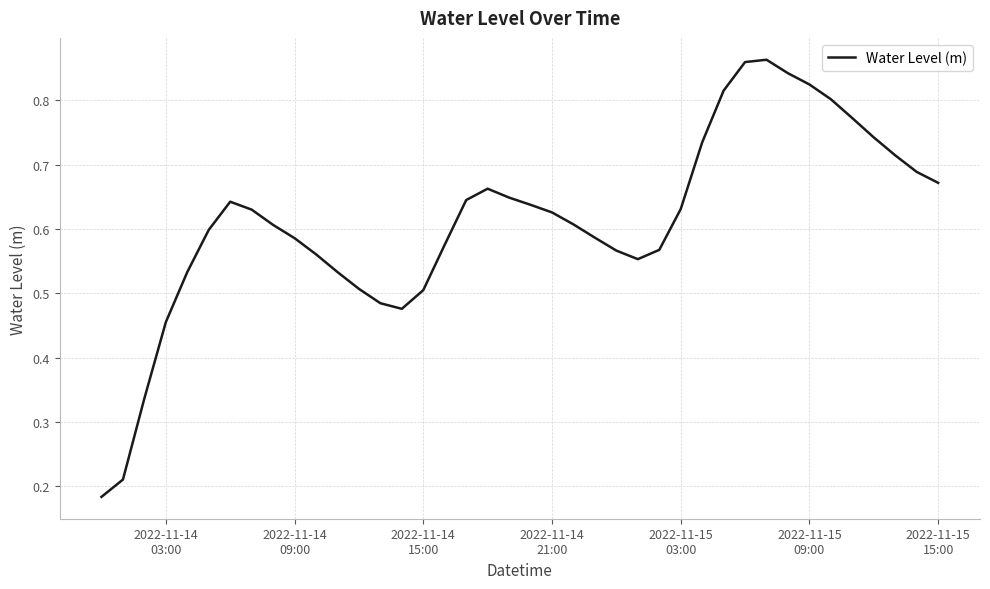

Does the chart display data point markers on the line(s)?

No